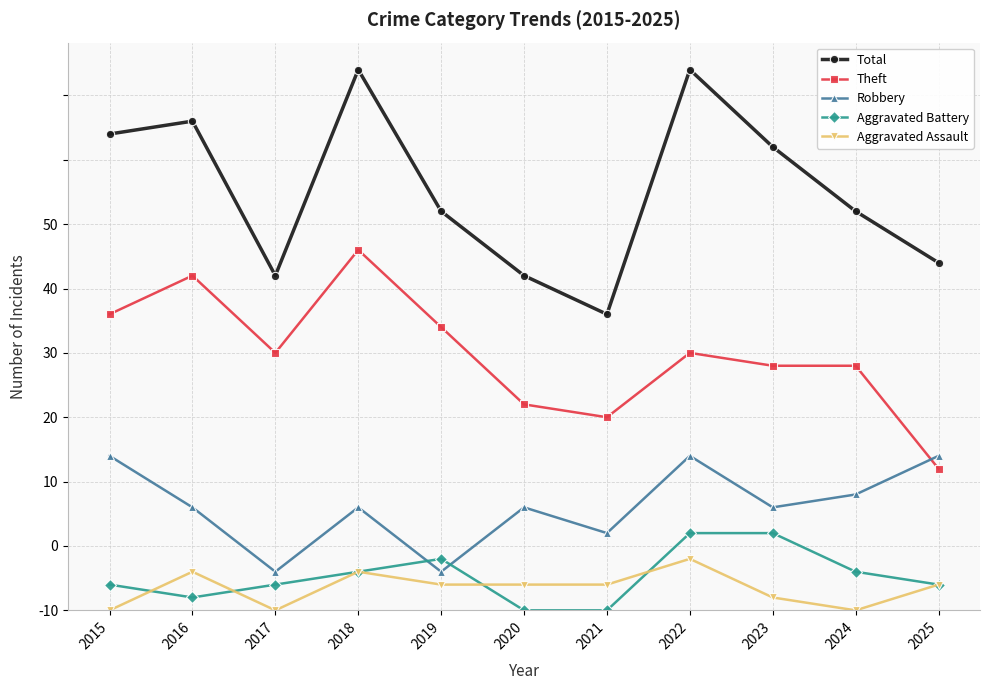

Is this an area chart (filled region under the line)?

No